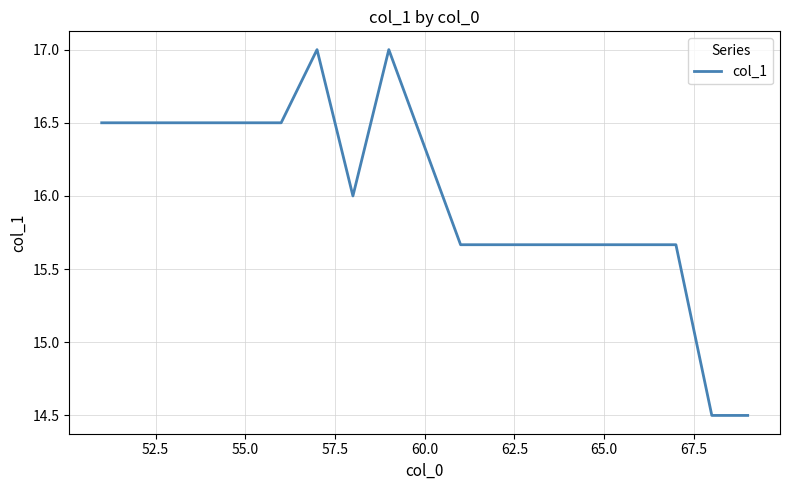

How many series are shown in this chart?

1